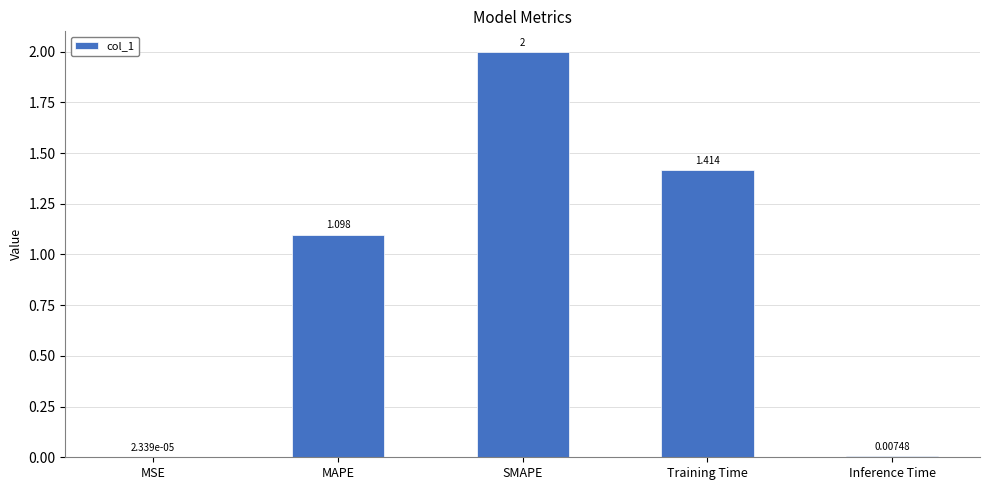

Is it true that the value at SMAPE is 3.3?

False